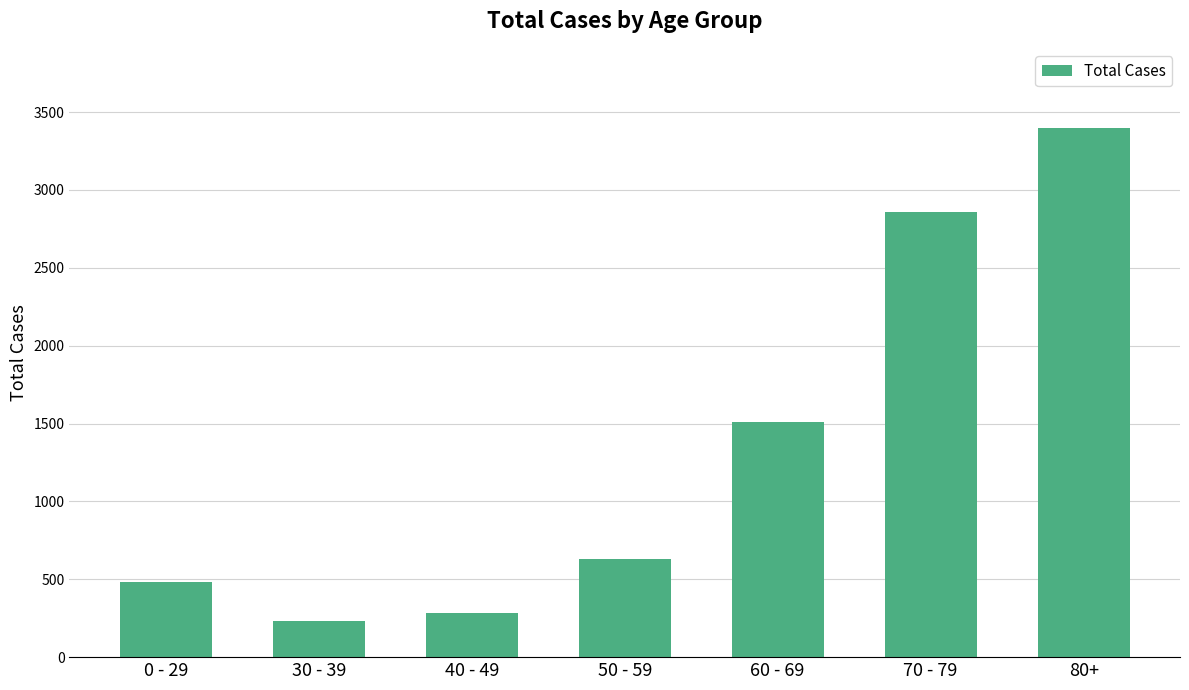

Approximately how many times larger is the value at 40 - 49 compared to 50 - 59?

0.4